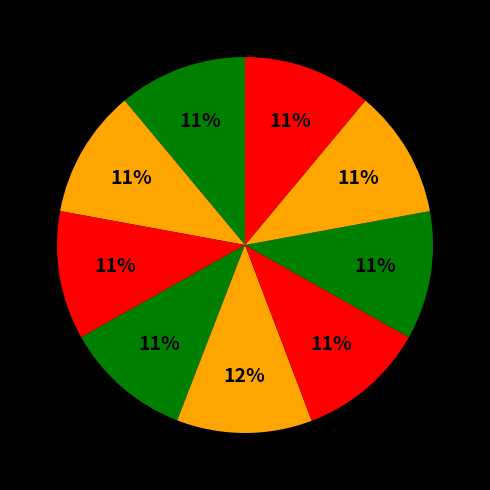

How many segments does this pie chart have?

9